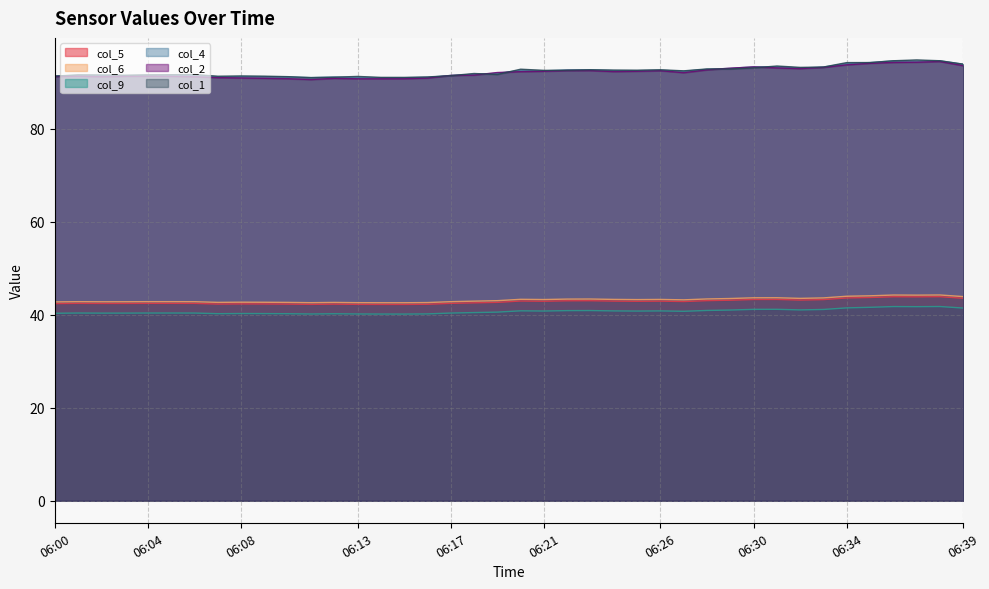

Which series has the widest spread of values?

col_2